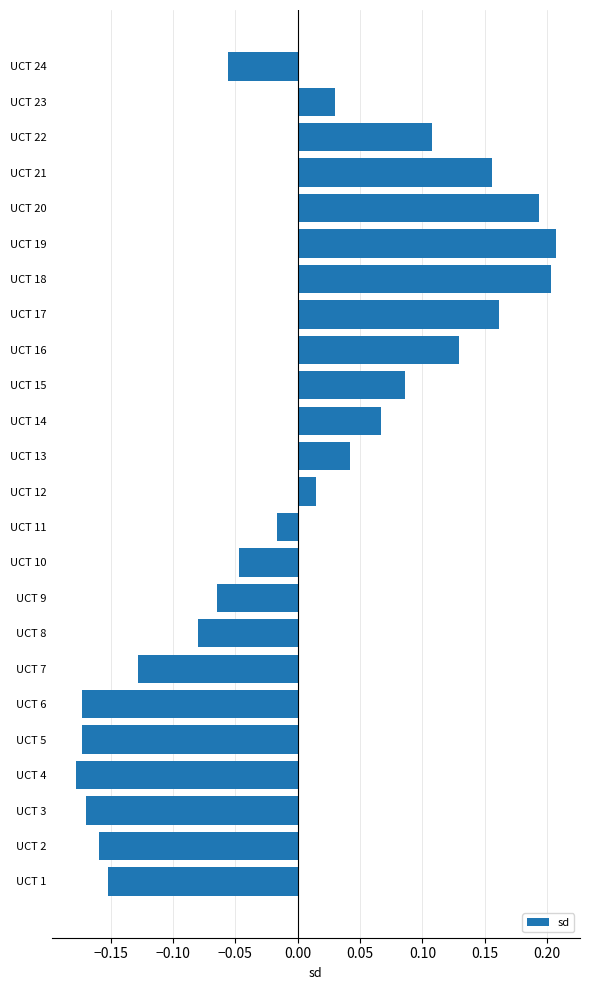

Does the chart contain any negative values?

Yes